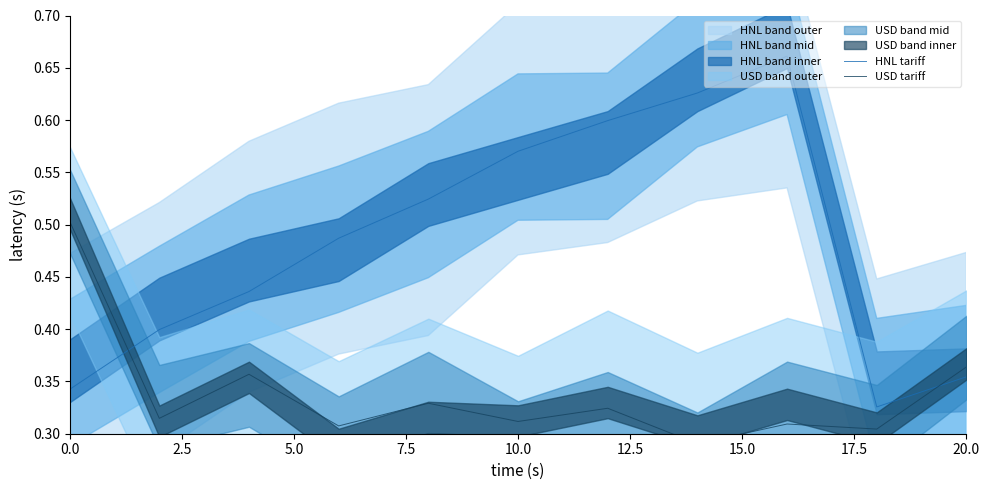

How many lines are shown in the chart?

2